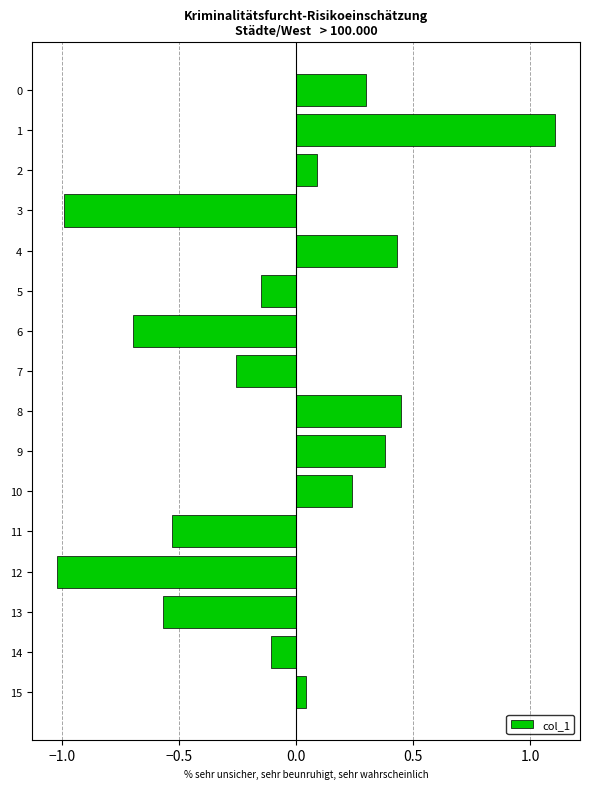

What is the minimum value shown in the chart?

-1.0